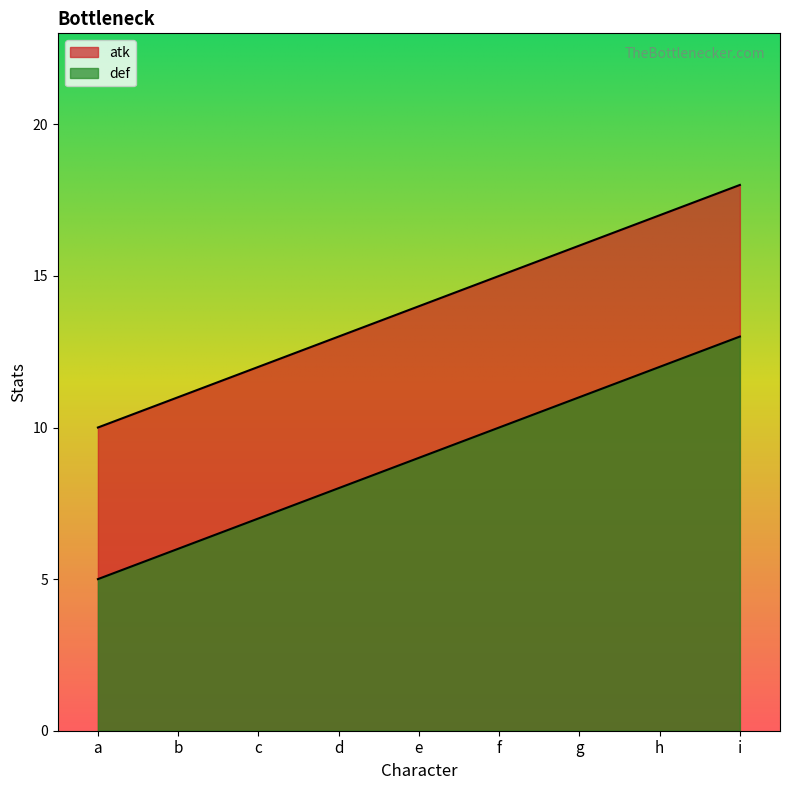

At which category is the sum across all series the highest?

i